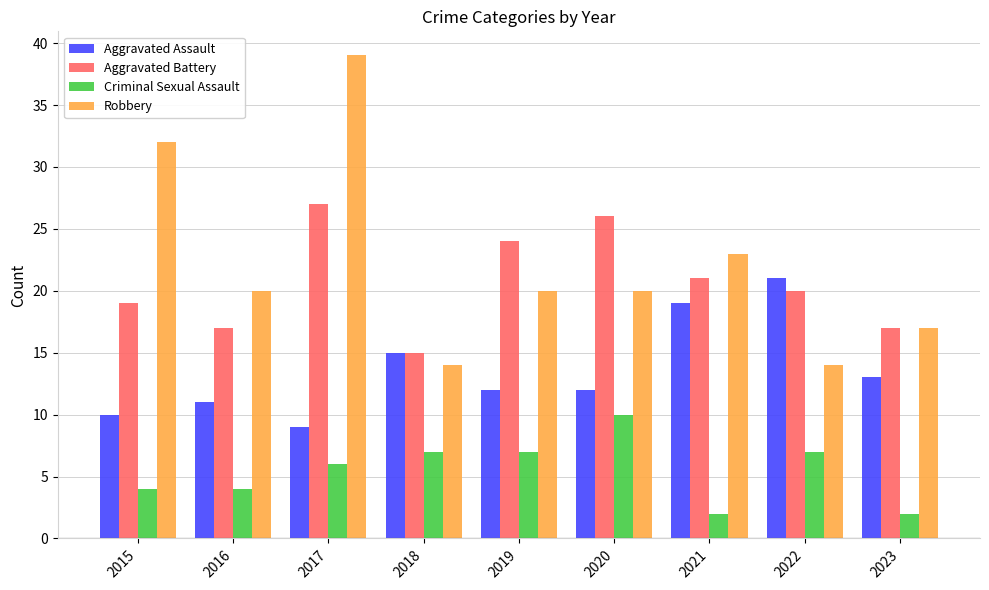

What is the difference between the Aggravated Battery values at 2019 and 2016?

7